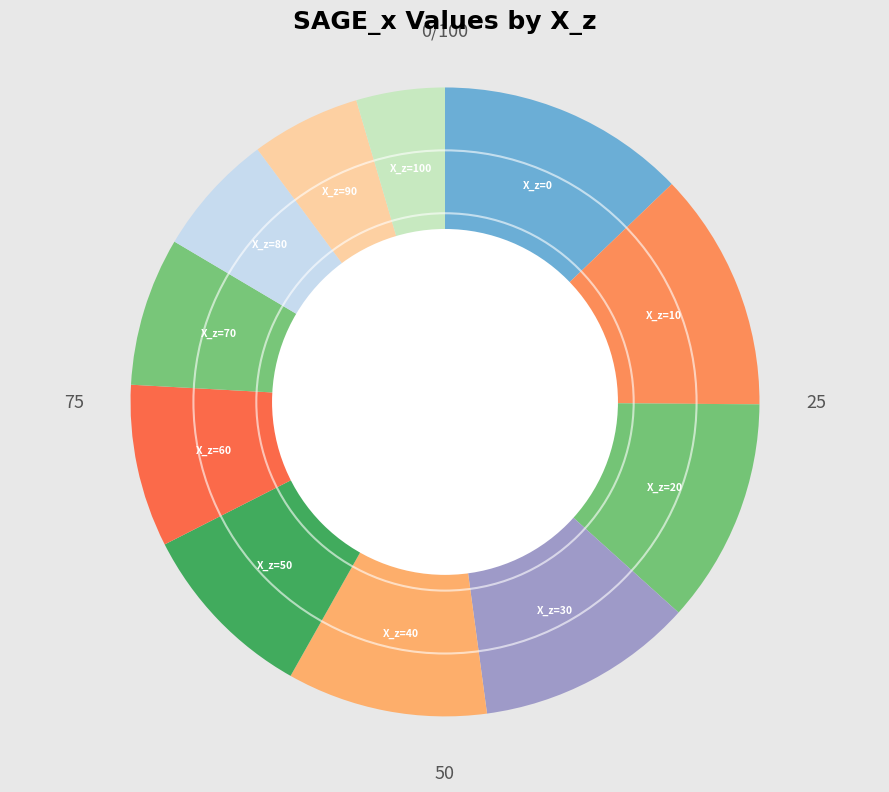

How many slices are in this pie chart?

11